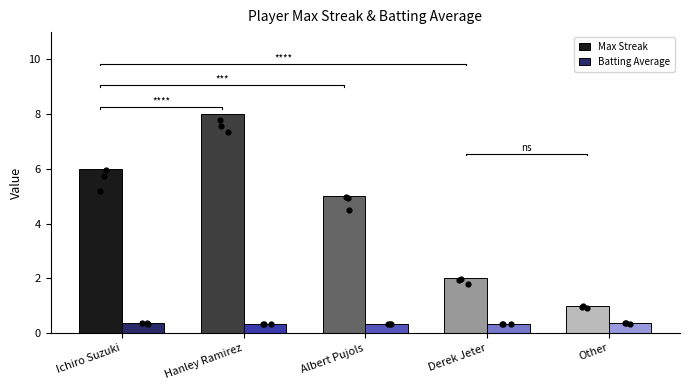

At how many categories does at least one series exceed 2?

3